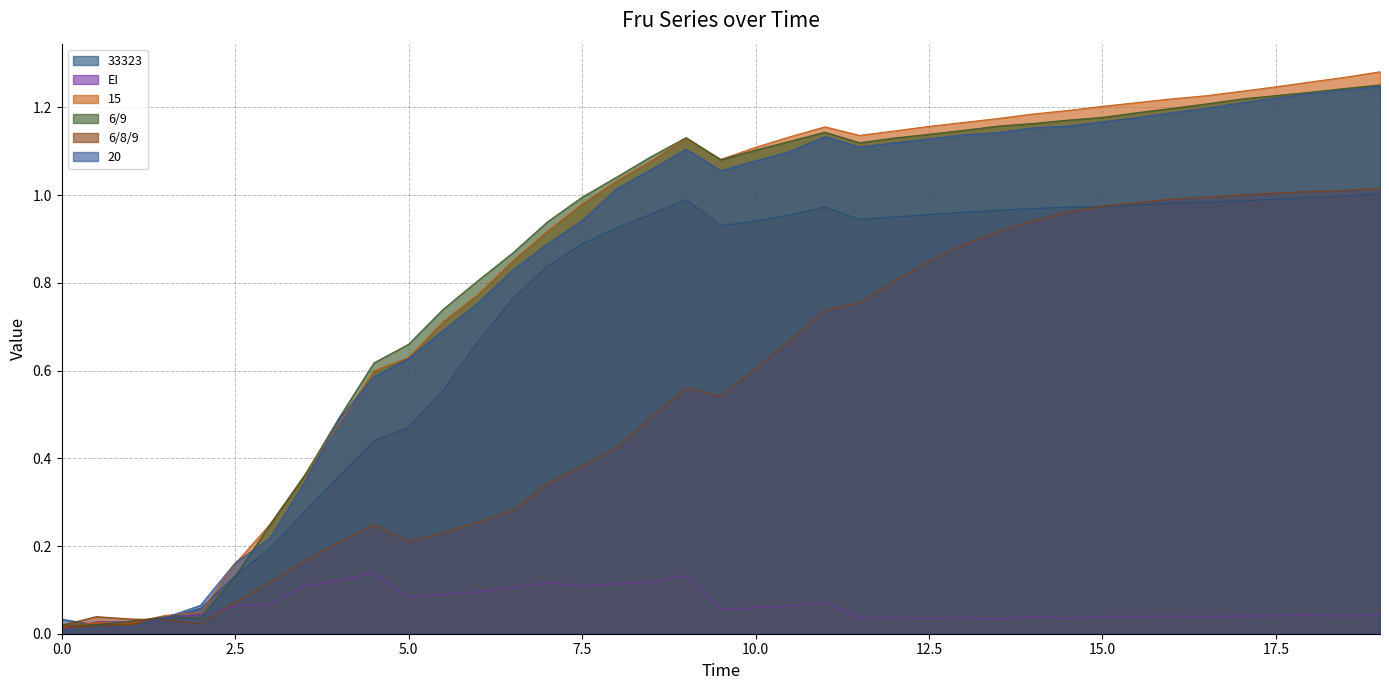

Which series has the largest total across all categories?

15